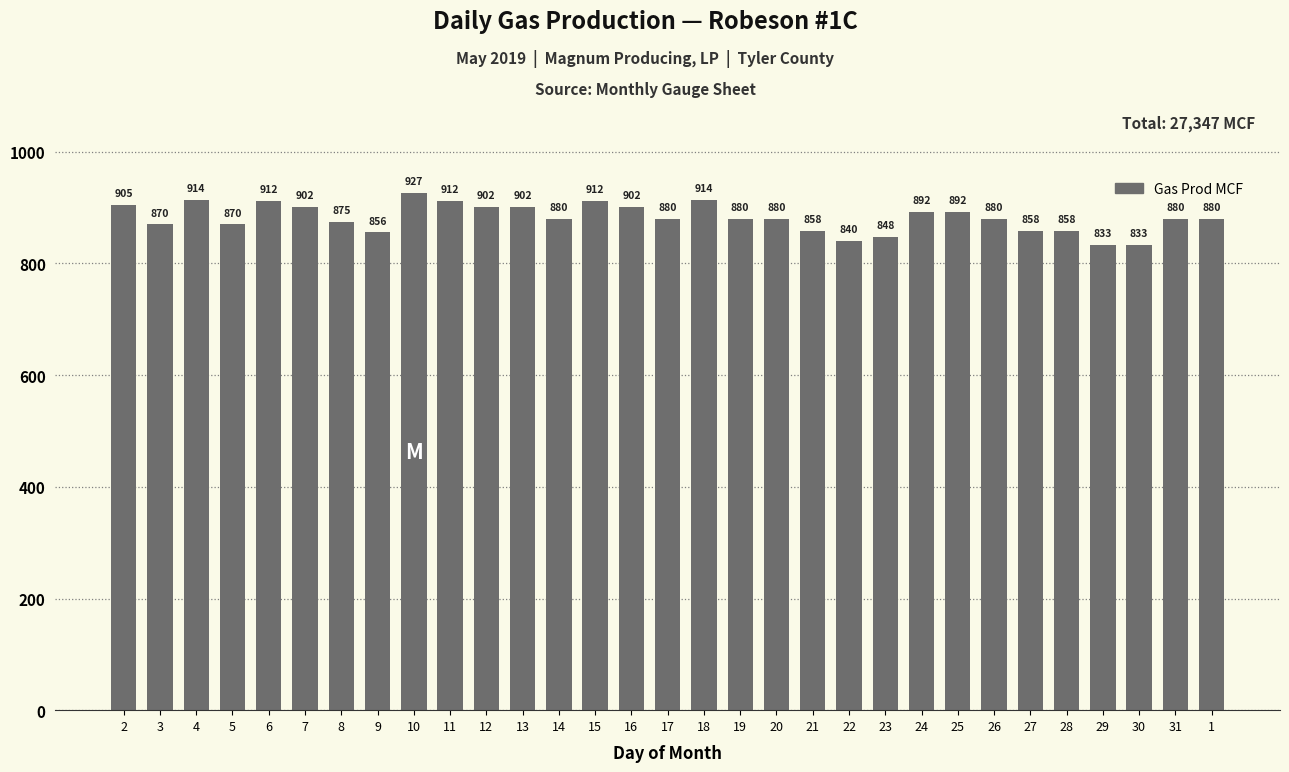

What is the difference between the maximum and minimum values?

94